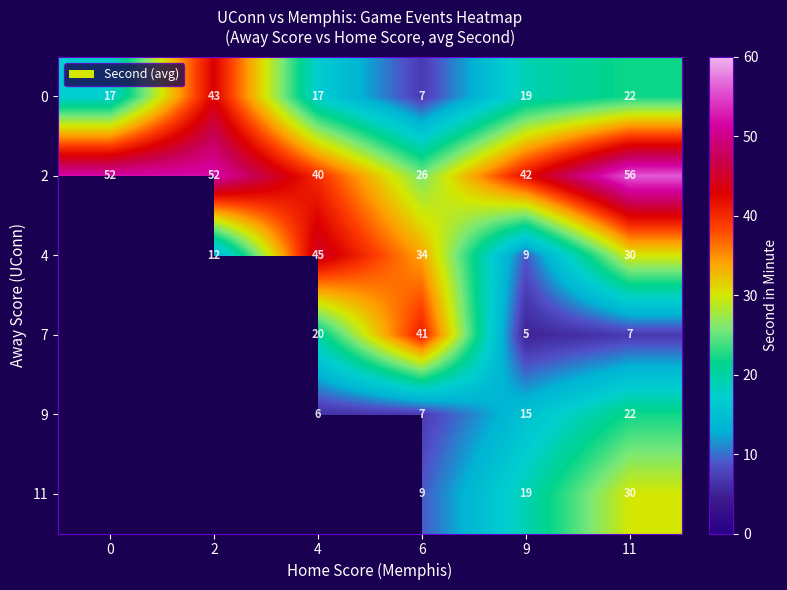

Which category has the lowest value across all series?

9